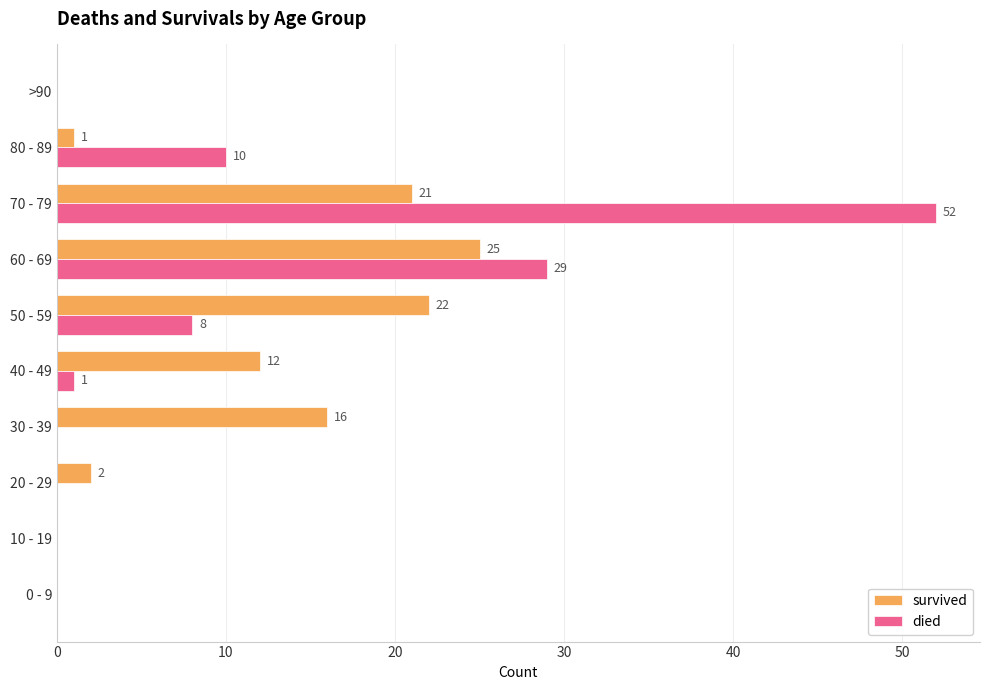

What is the sum of the died values at 50 - 59 and 60 - 69?

37